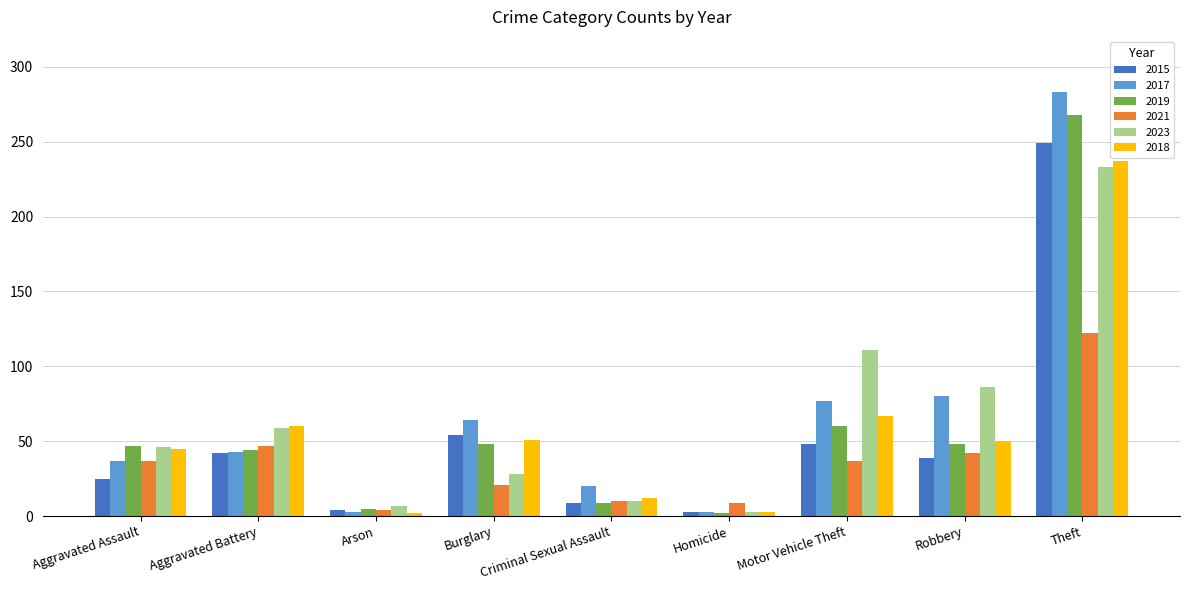

How many groups of bars are there?

9